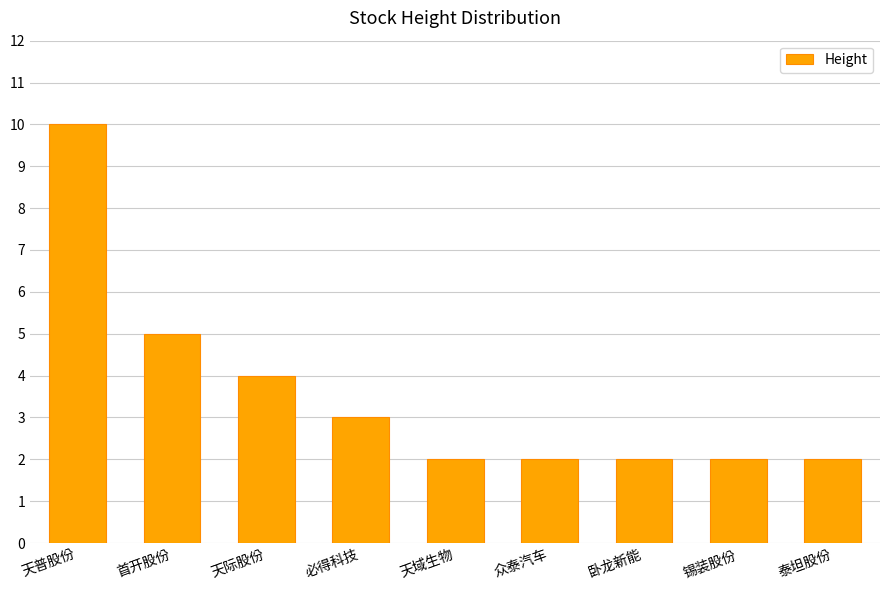

The chart shows a value of 1 at 天域生物. True or false?

False